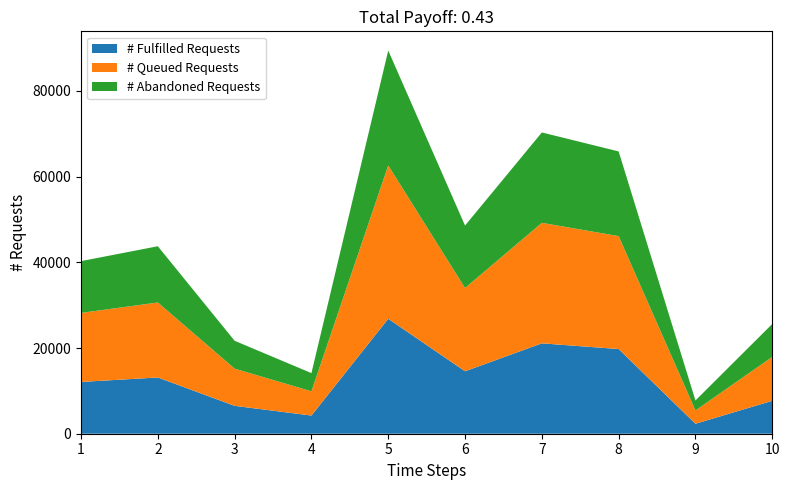

Reading left to right, list all the values displayed in this chart.

40289	43761	21694	14147	89454	48589	70323	65894	7761	25618